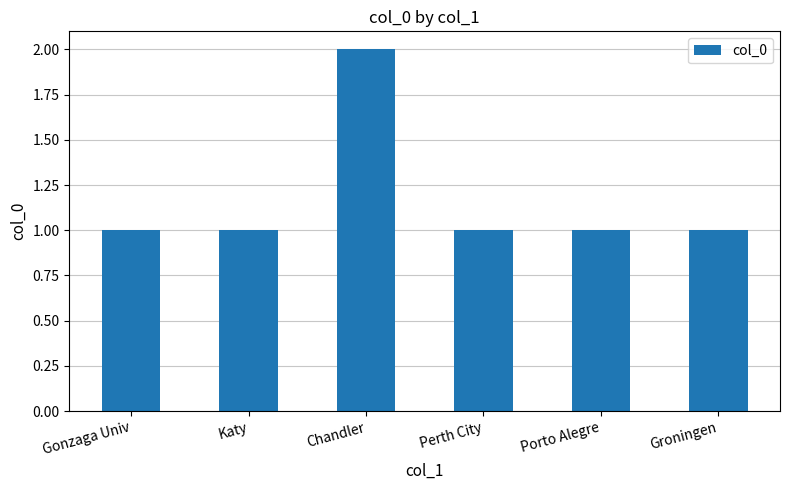

The value at Porto Alegre is 2. True or false?

False